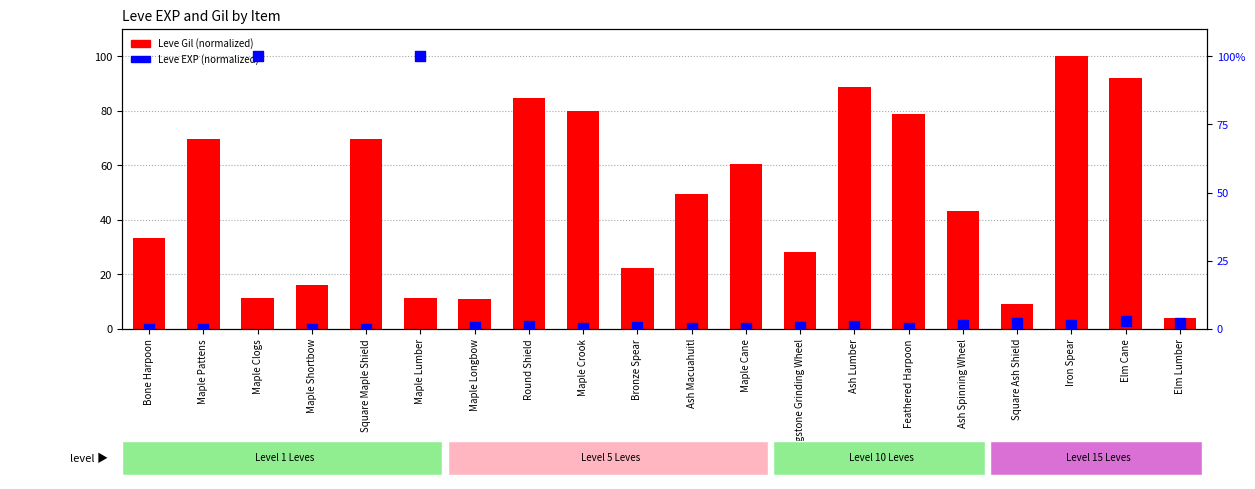

Which series has the largest Y range (max minus min)?

Leve EXP (normalized)